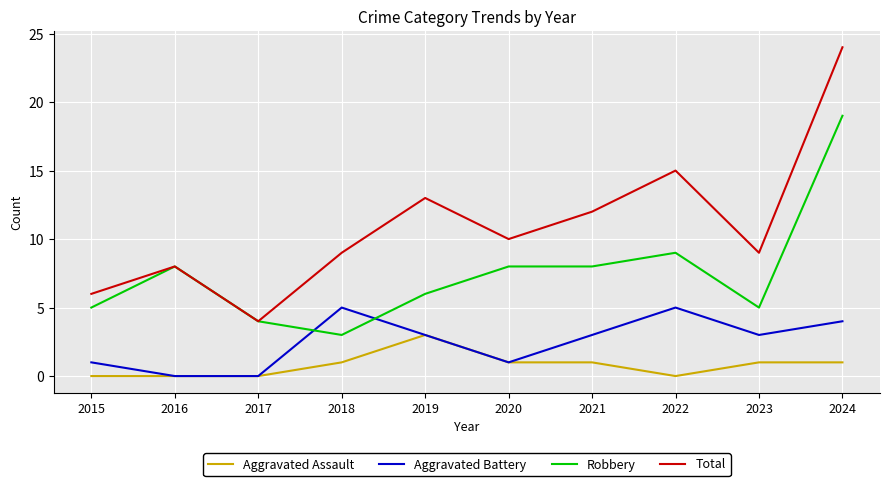

What is the sum of the Total values at 2023 and 2020?

19